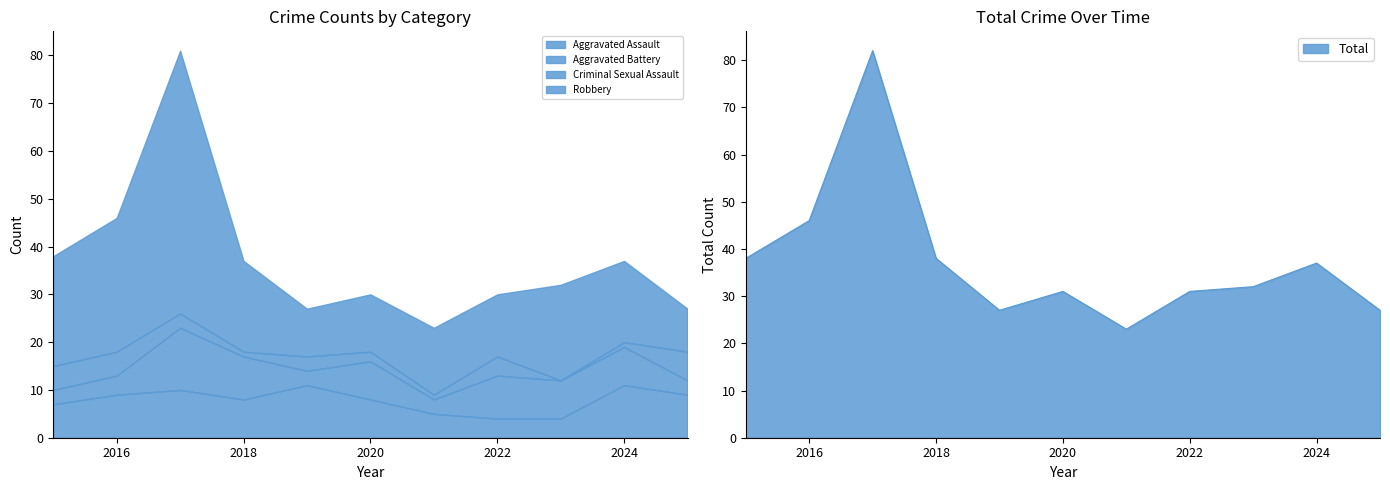

What are all the series names shown in the legend?

Aggravated Assault, Aggravated Battery, Criminal Sexual Assault, Robbery, Total